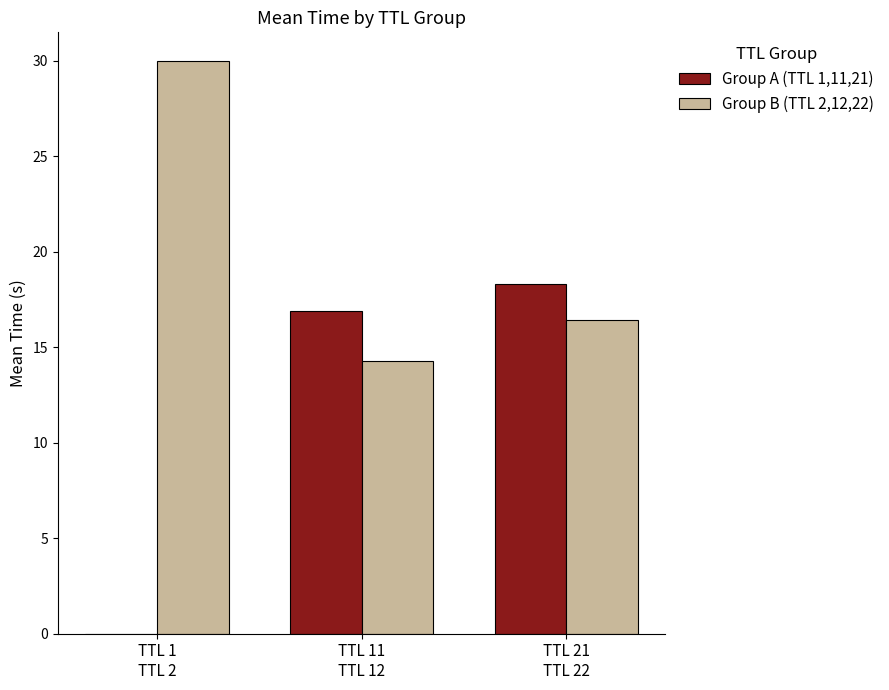

Which series has the largest range (max minus min)?

Group A (TTL 1,11,21)